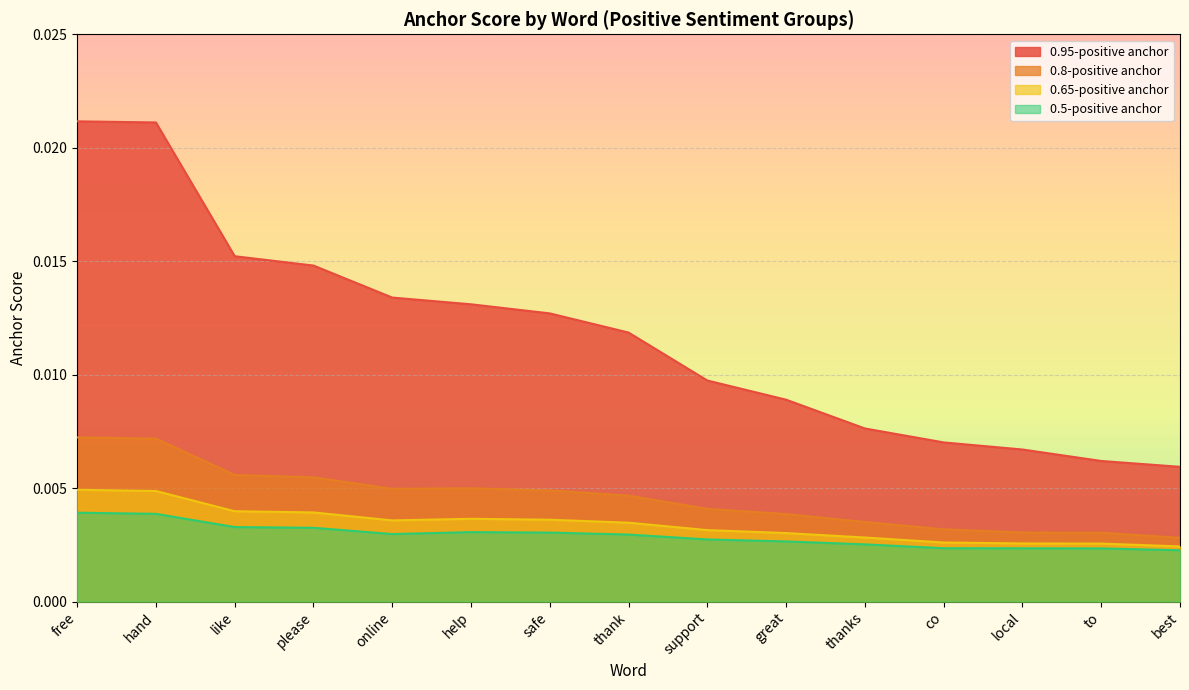

Where is 0.5-positive anchor nearest to the value 0?

best